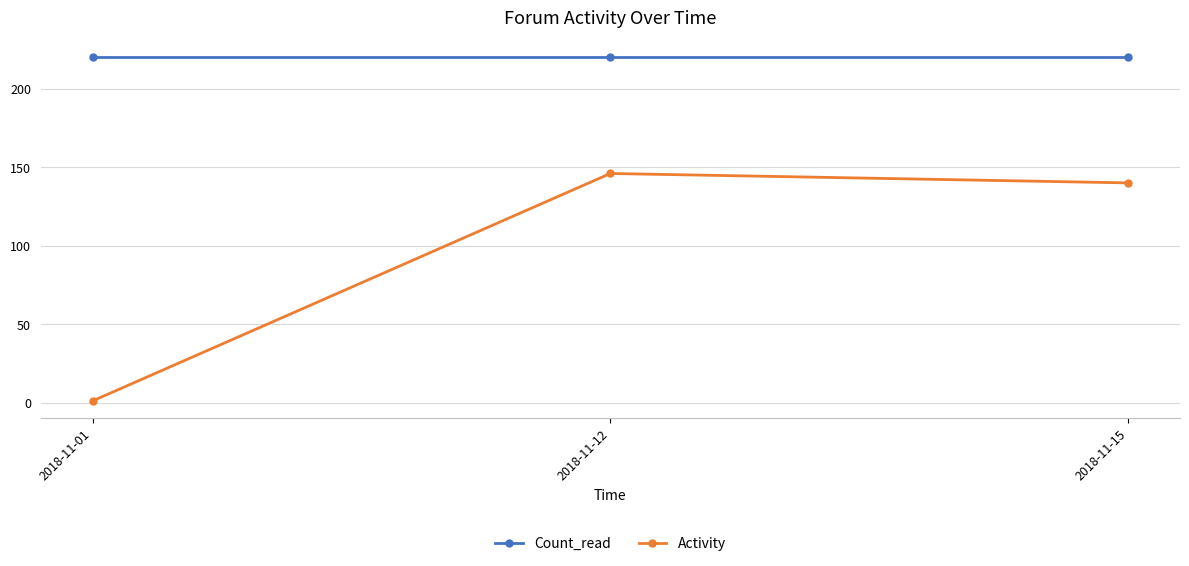

Is the value of Activity at 2018-11-15 greater than the value of Count_read at 2018-11-12?

No